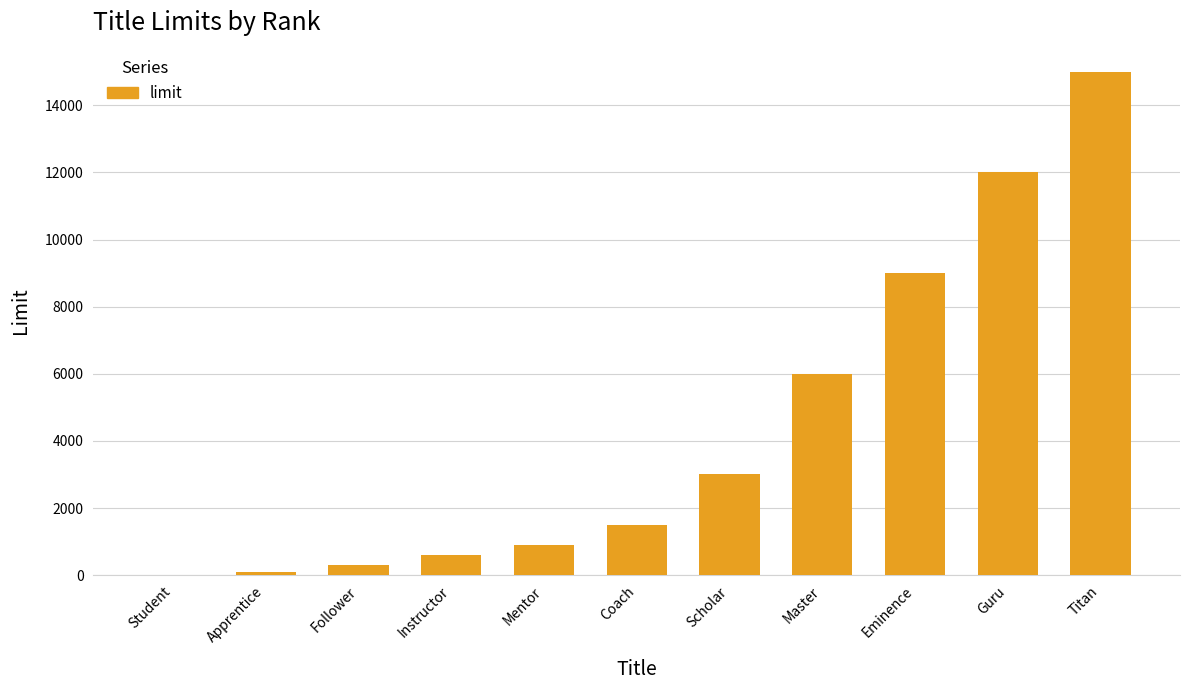

What is the ratio of the value at Coach to the value at Apprentice?

15.0